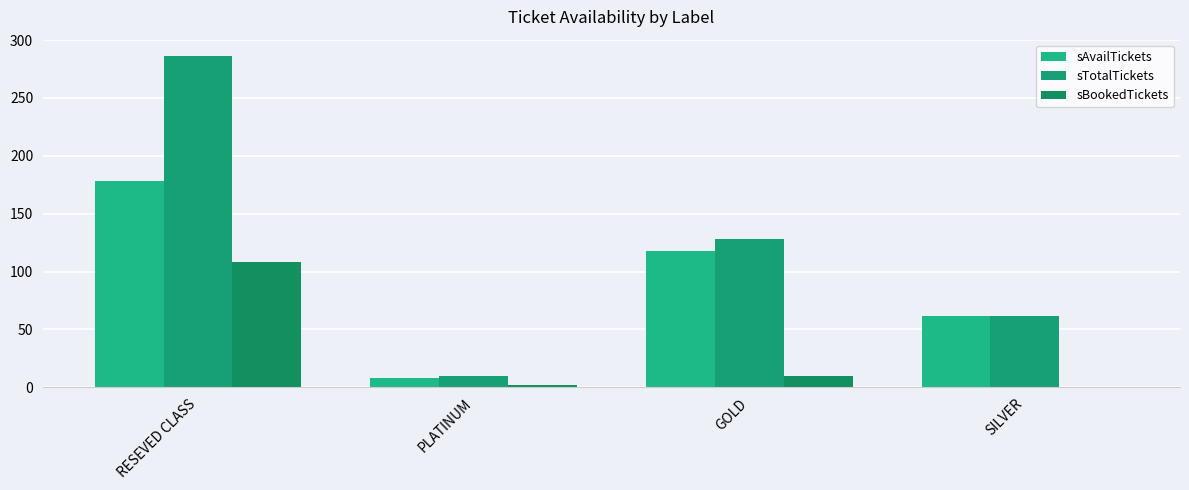

Which series changed the most between RESEVED CLASS and SILVER?

sTotalTickets